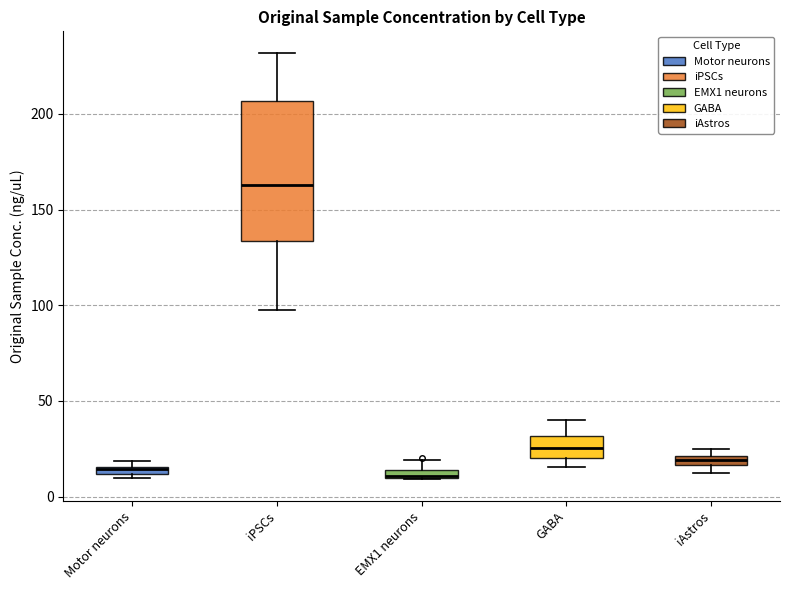

Where does the upper whisker of the box for EMX1 neurons end on the y-axis? The values are not printed on the chart, so give them approximately, as read against the axis.

20